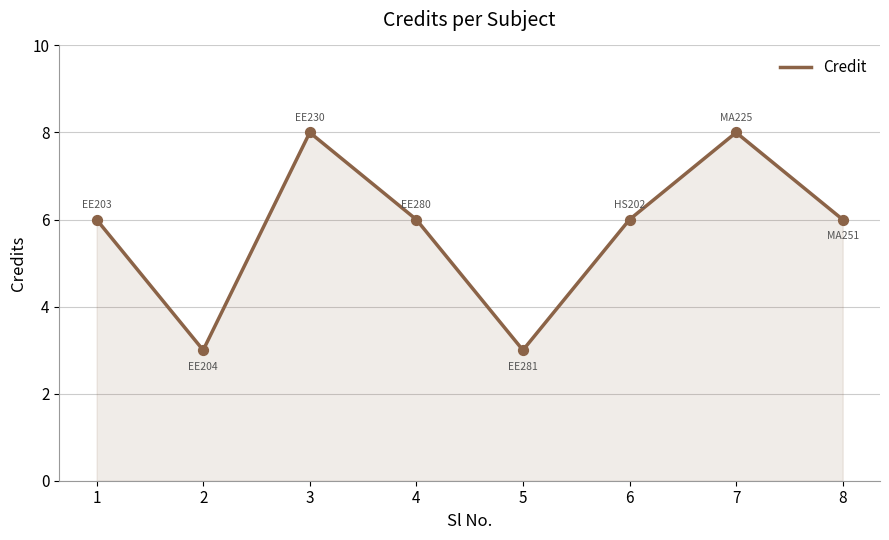

What is the change in value from 1 to 7?

+2